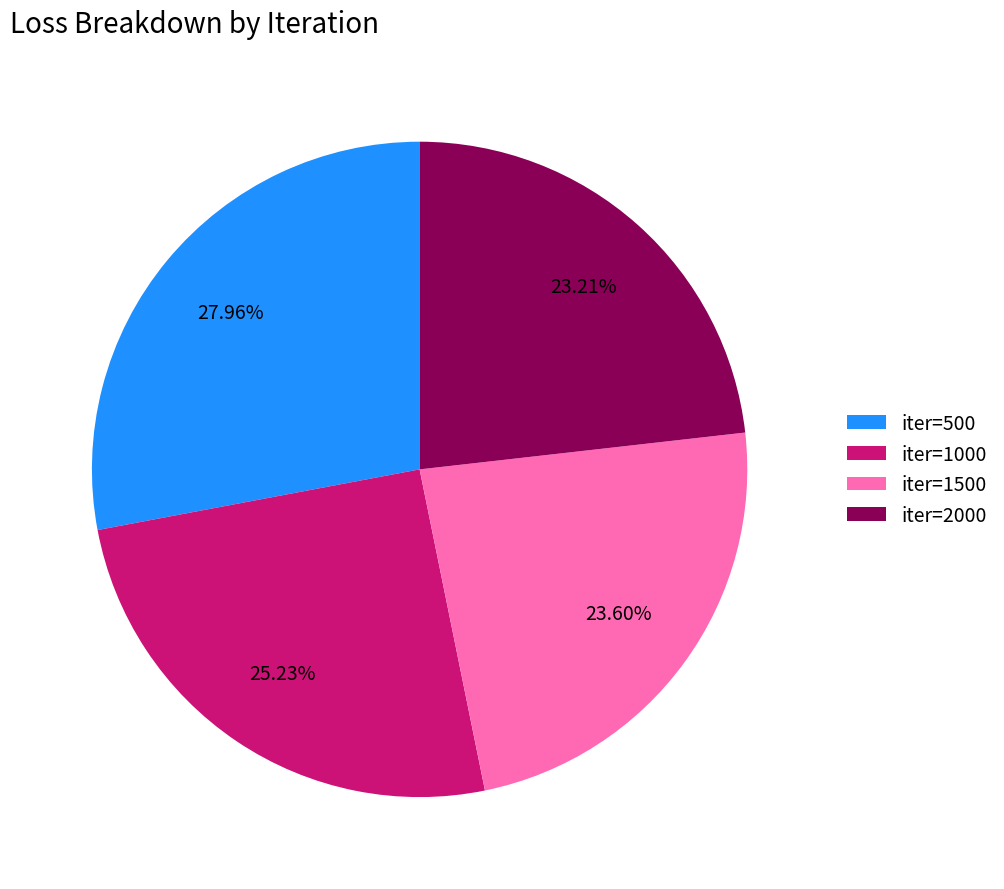

Between iter=500 and iter=2000, which is larger?

iter=500